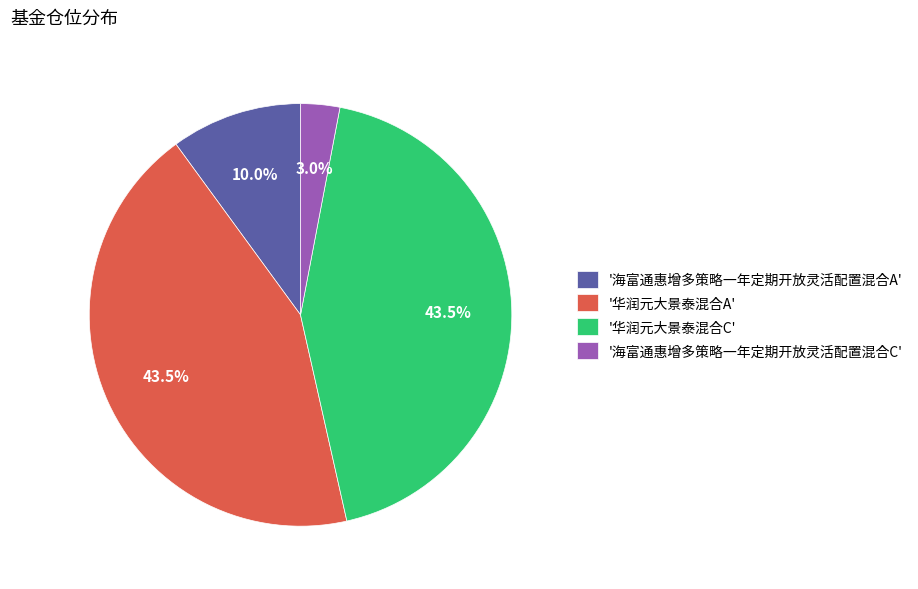

Is the sum of '海富通惠增多策略一年定期开放灵活配置混合C' and '华润元大景泰混合C' greater than half?

No